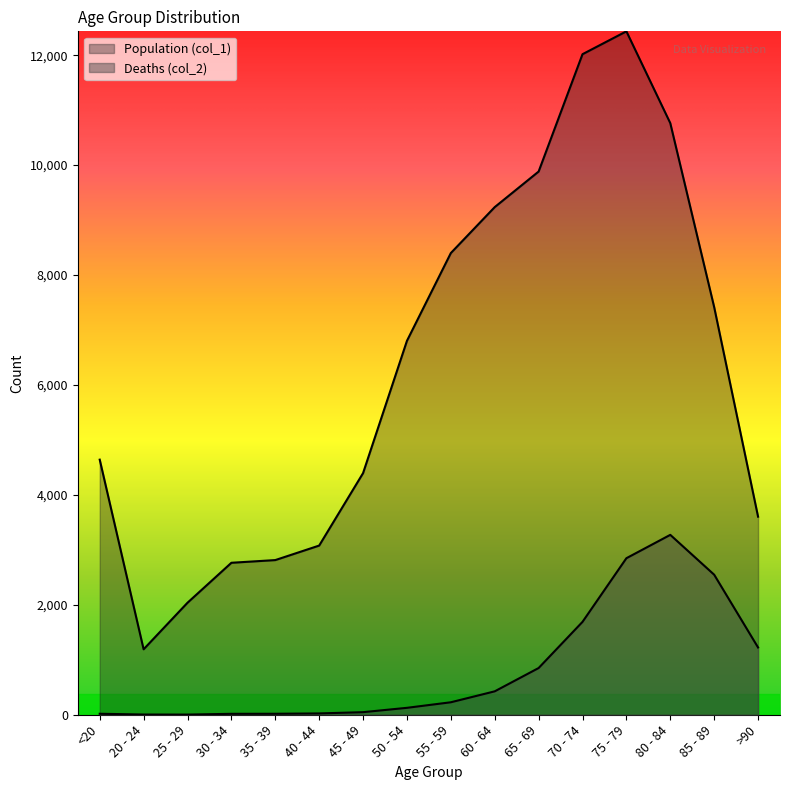

What position from the right is 45 - 49?

10